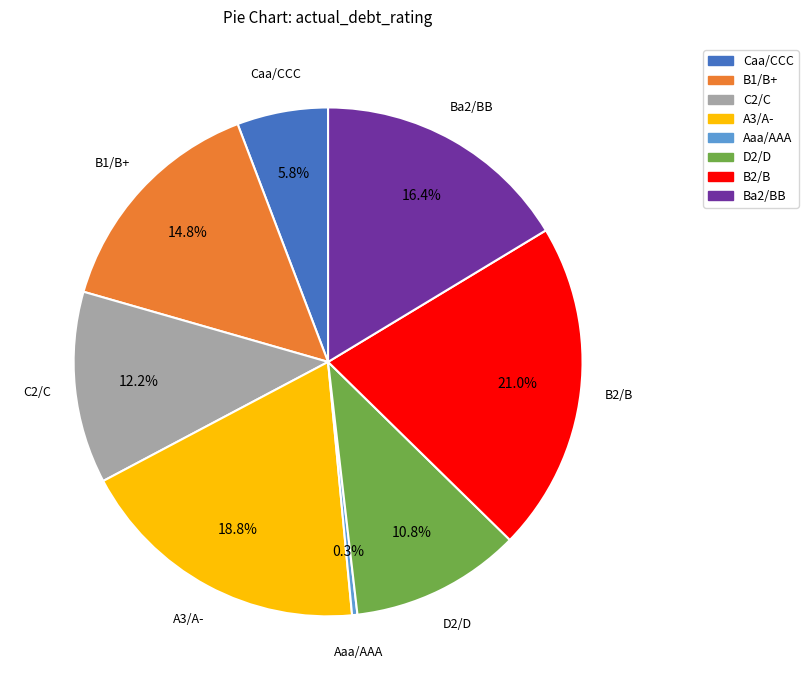

Count the number of slices in the pie.

8